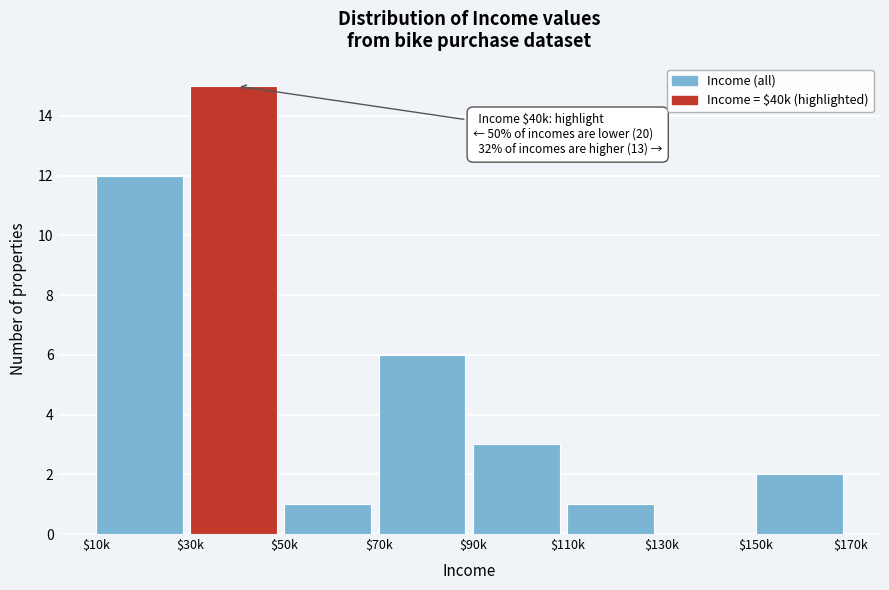

Which label corresponds to the largest value in the chart?

$30k